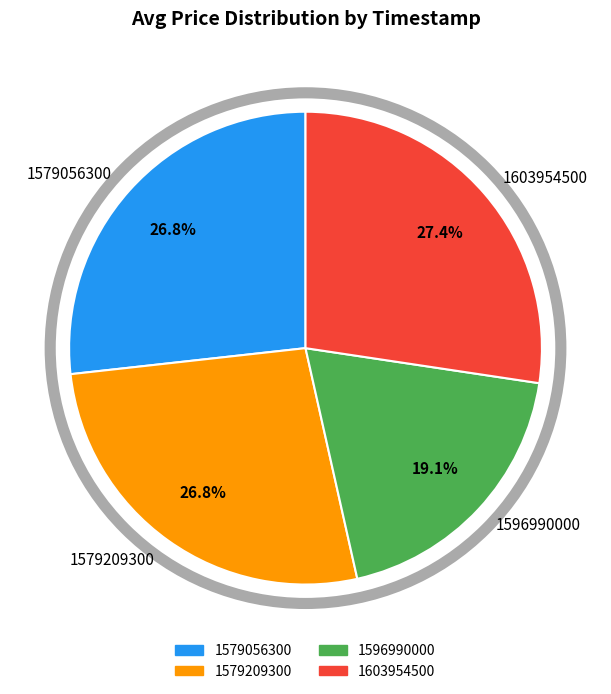

How many segments does this pie chart have?

4